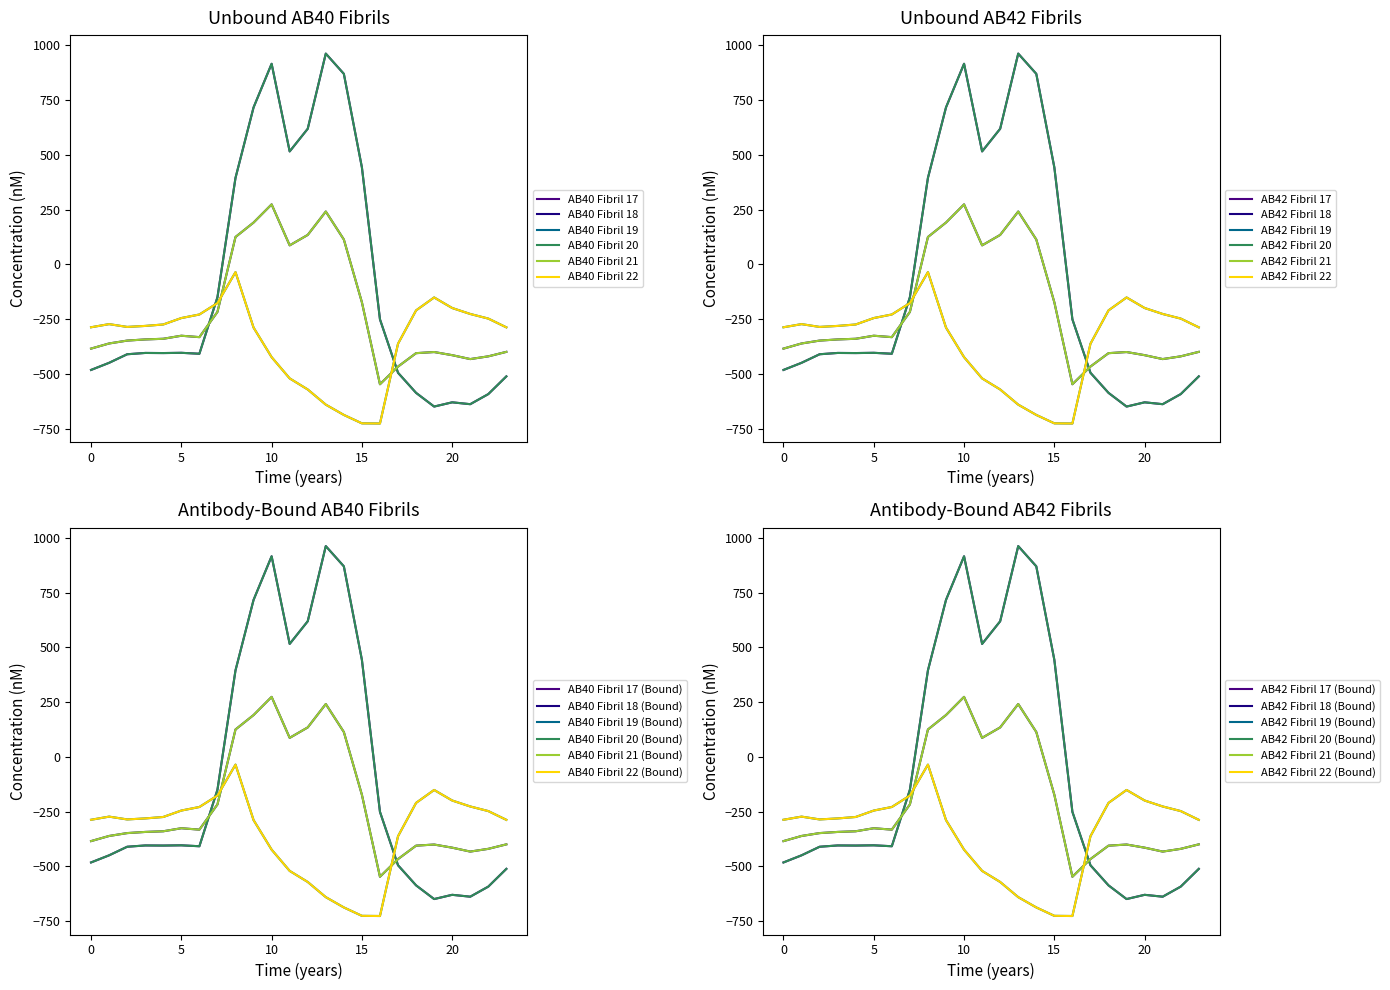

What is the greatest value displayed?

962.7